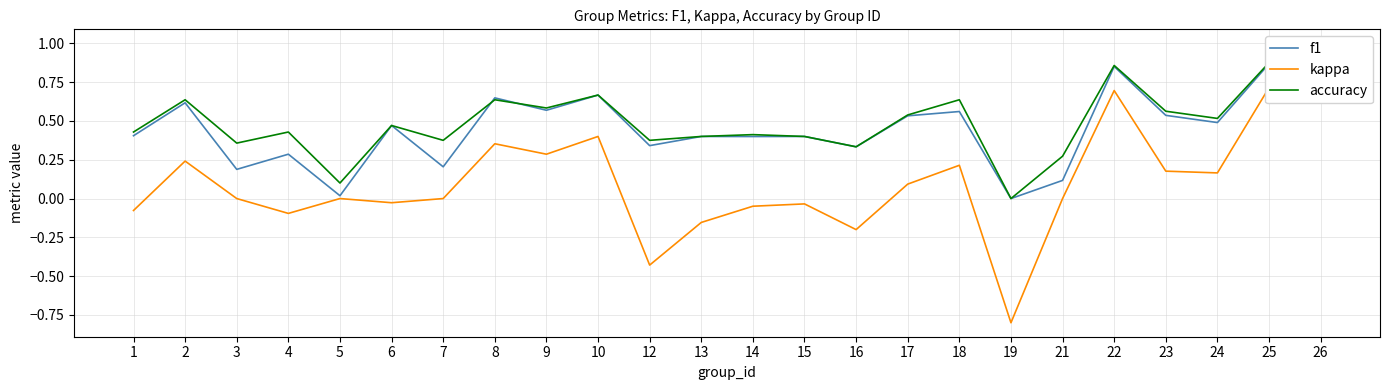

What is the sum of the kappa values at 24 and 25?

0.9